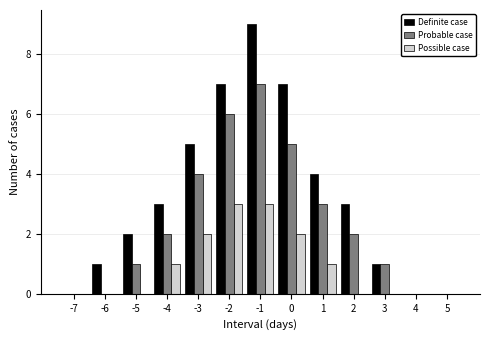

What is the maximum value for Possible case?

3